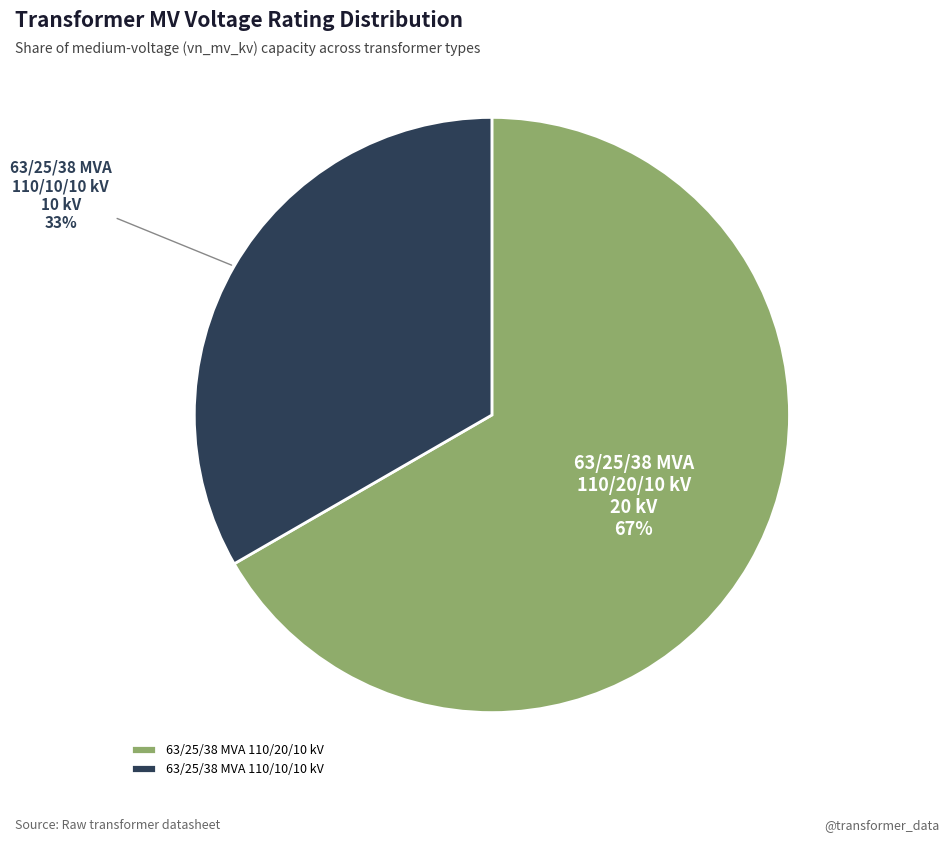

Does any single category account for the majority?

Yes